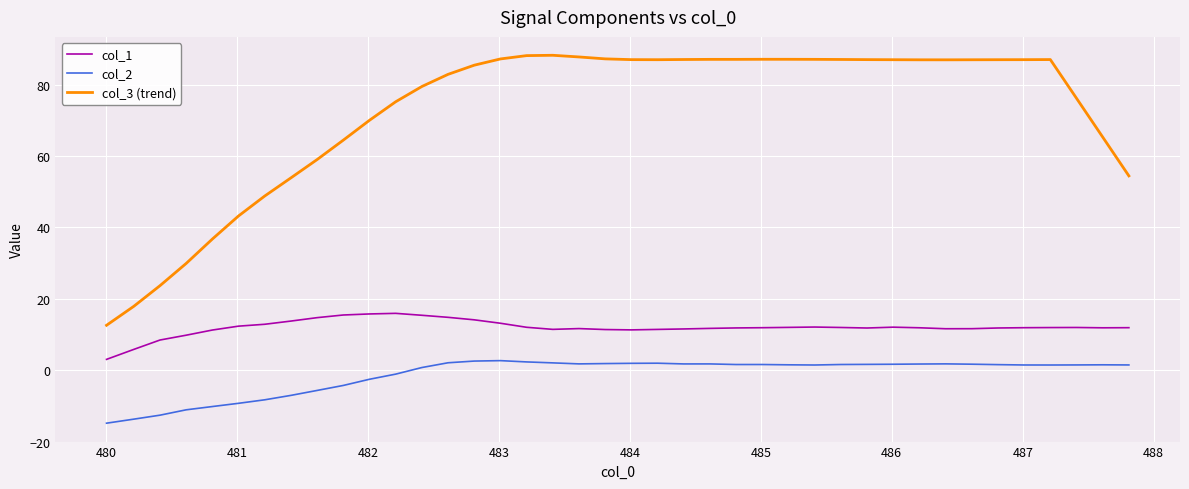

What is the difference between the maximum and second lowest values in the col_2 series?

16.4